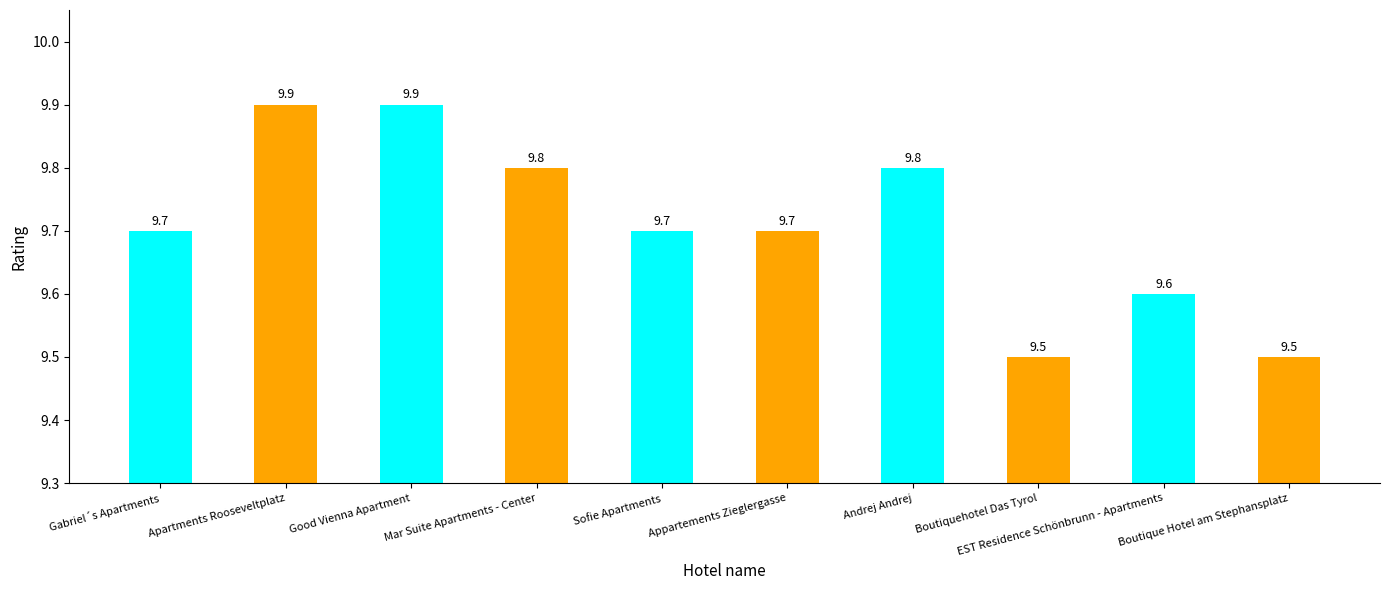

What is the difference between the maximum and minimum values?

0.4